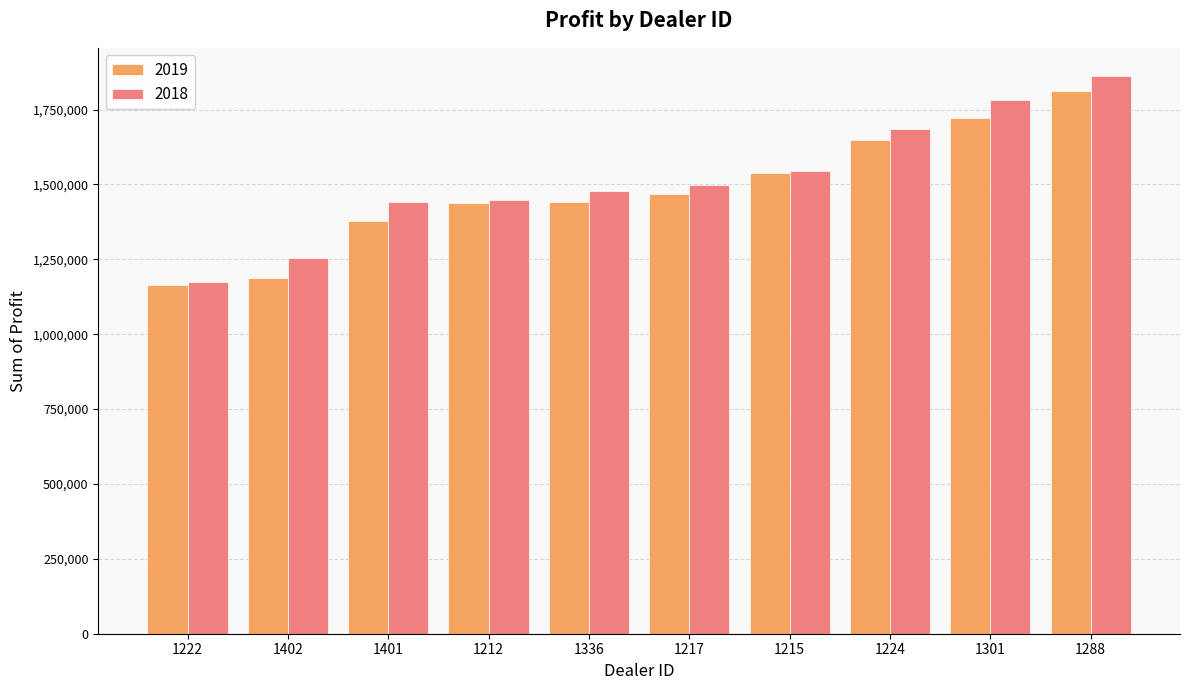

The 2018 series shows 1477022.5 at 1336. True or false?

True